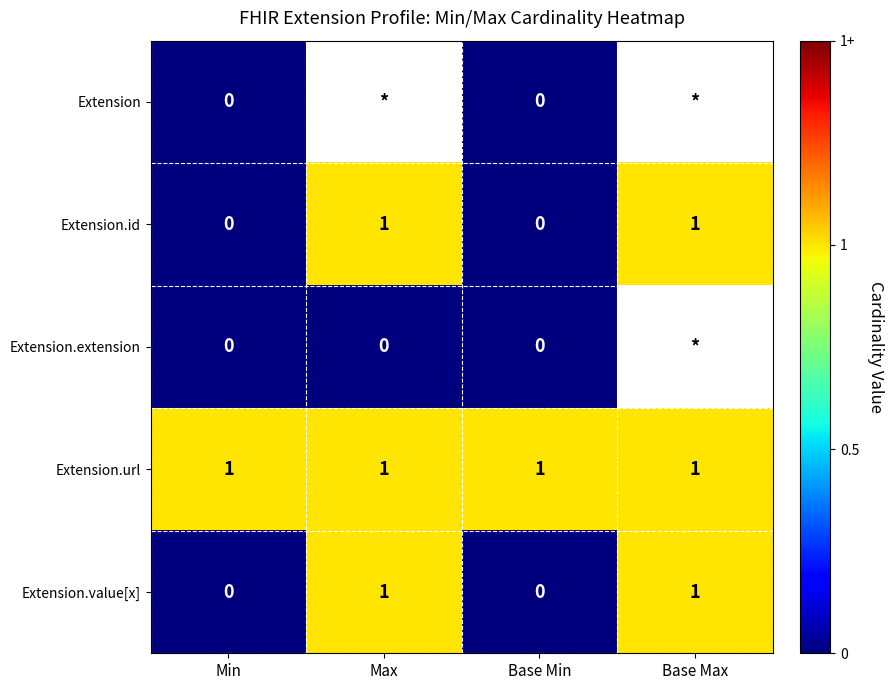

Is the value of Extension.value[x] at Max greater than the value of Extension.extension at Min?

Yes